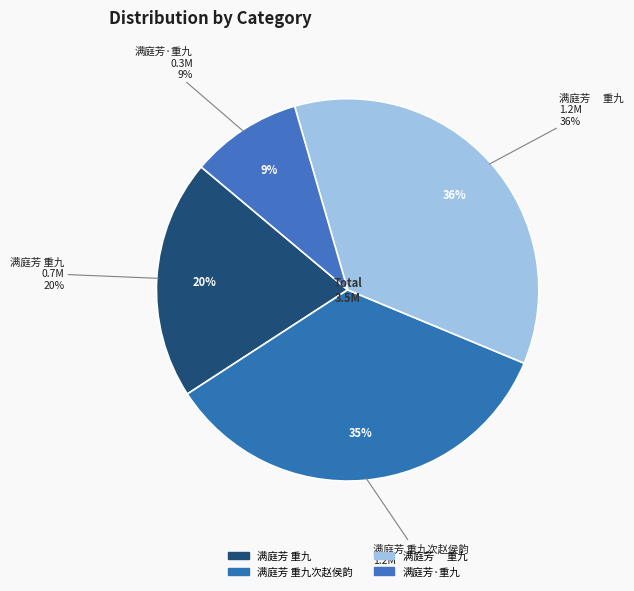

Rank the categories by value from lowest to highest.

满庭芳·重九, 满庭芳 重九, 满庭芳 重九次赵侯韵, 满庭芳　 重九